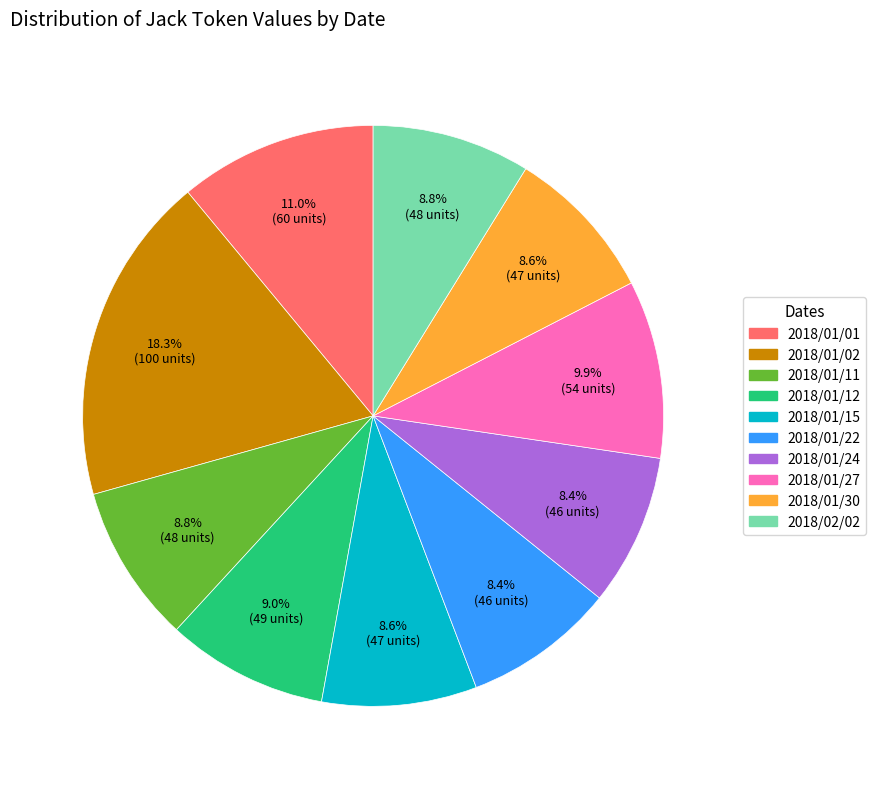

Count the number of slices in the pie.

10